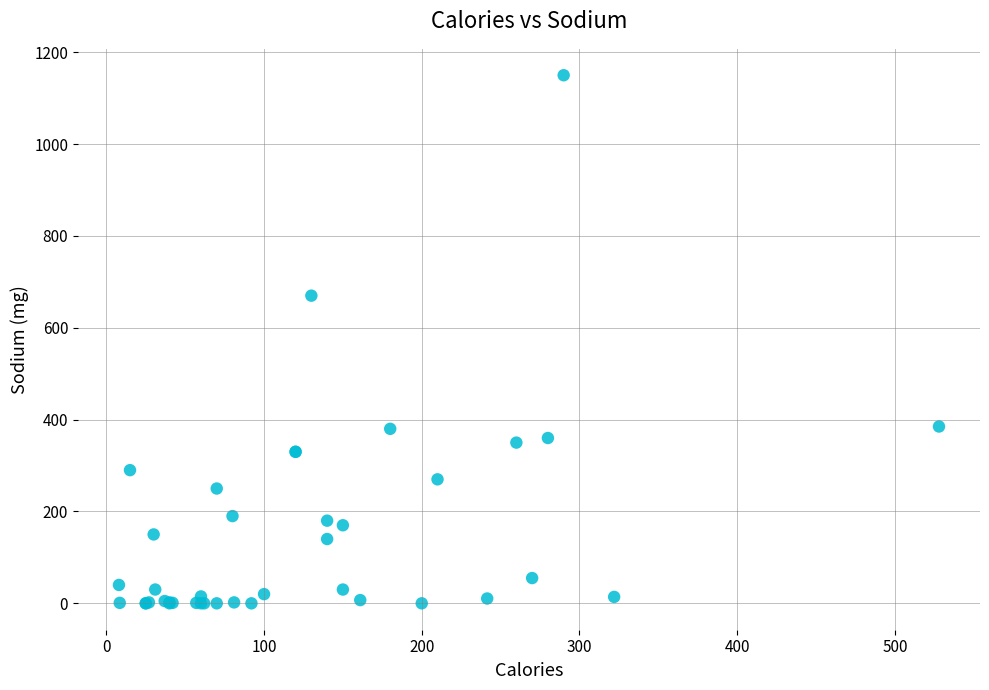

What Y value in the scatter plot is closest to 575?

670.0